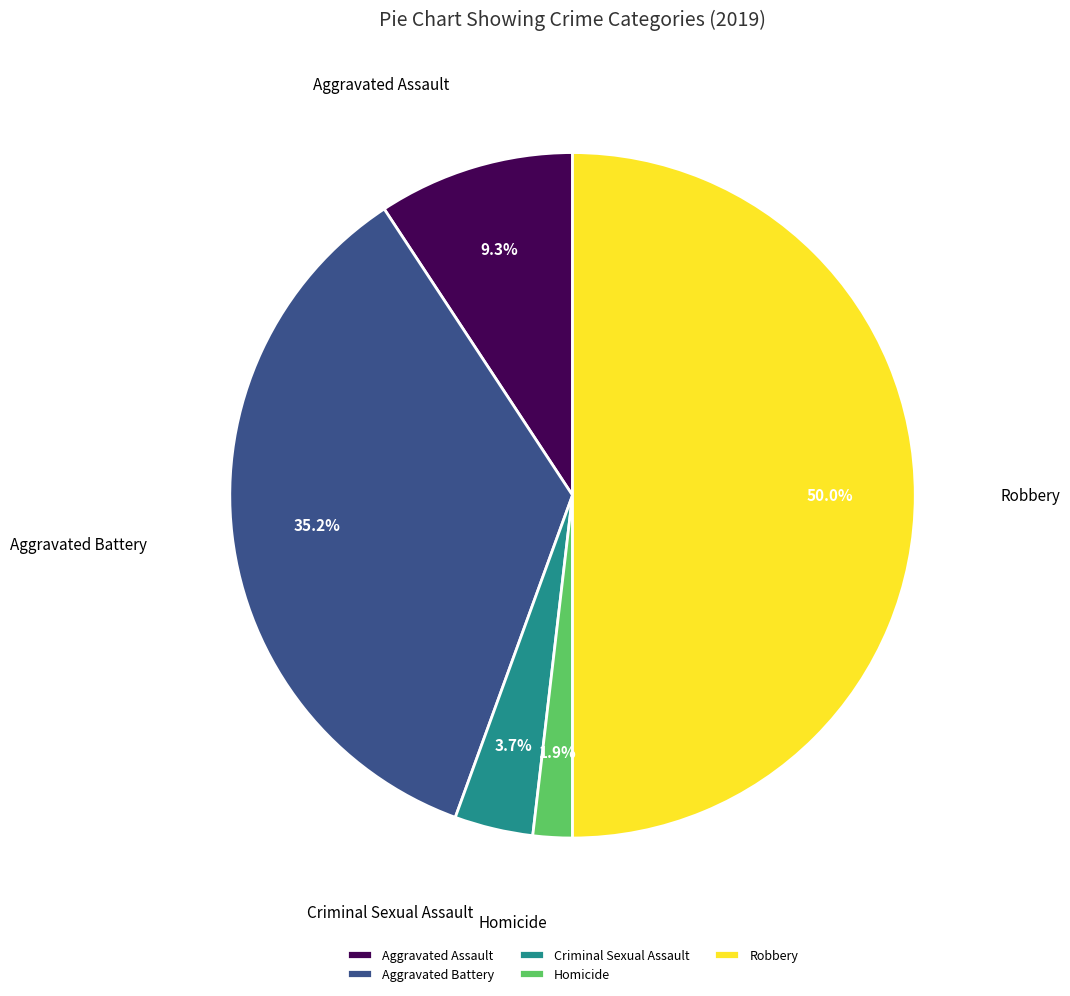

Between Robbery and Homicide, which is larger?

Robbery